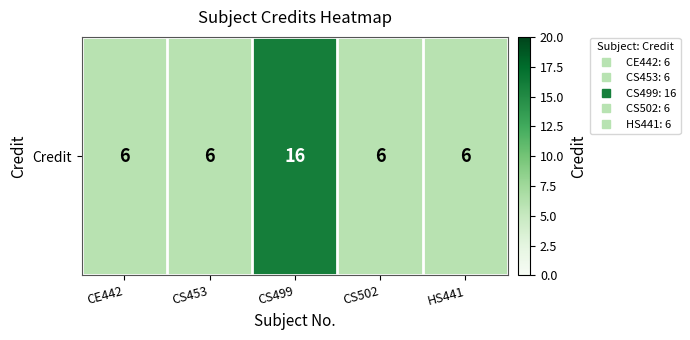

What is the sum of the values at CS502 and CS453?

12